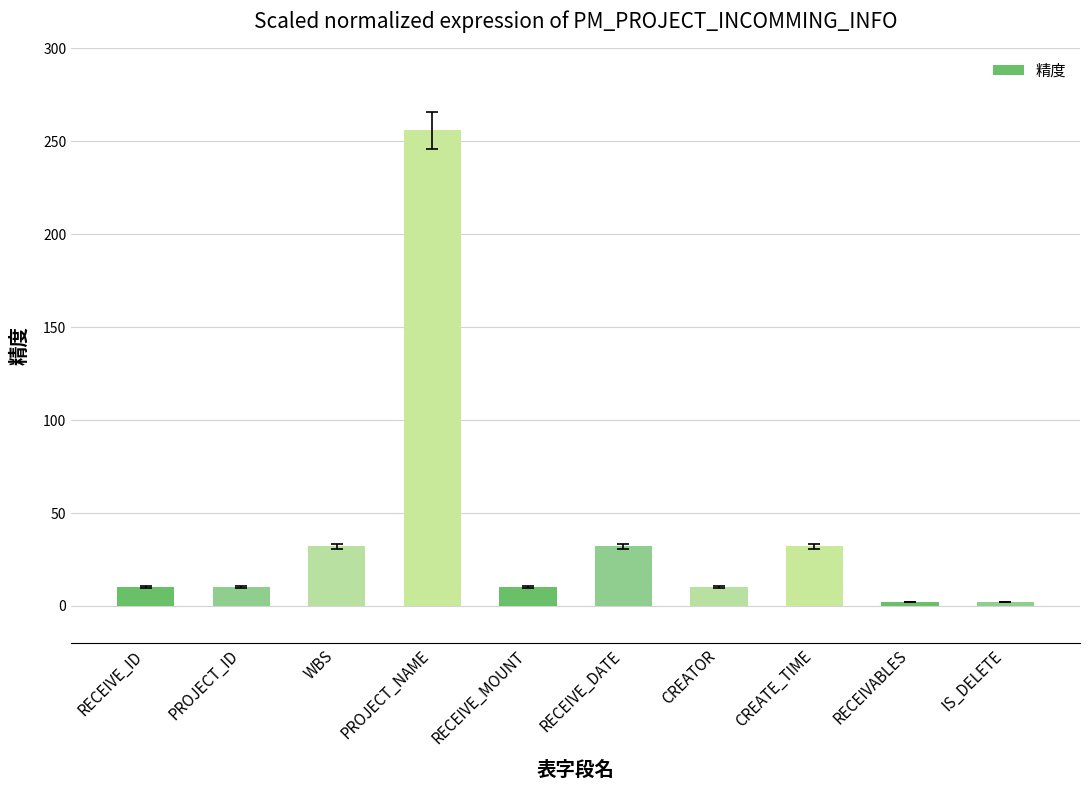

What is the smallest value displayed?

2